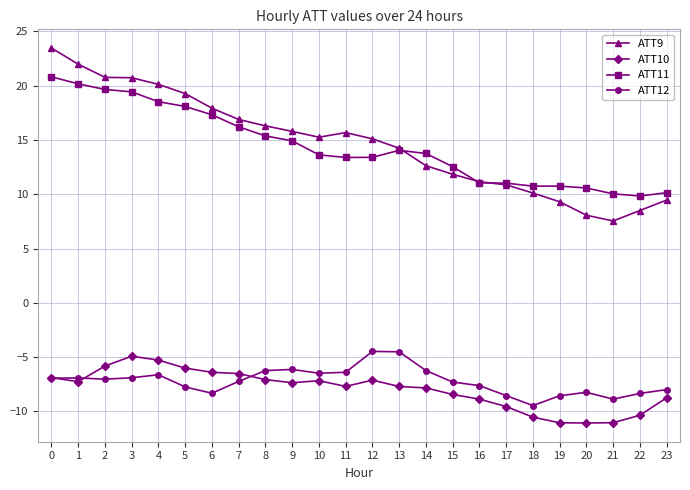

Which series has the largest range (max minus min)?

ATT9